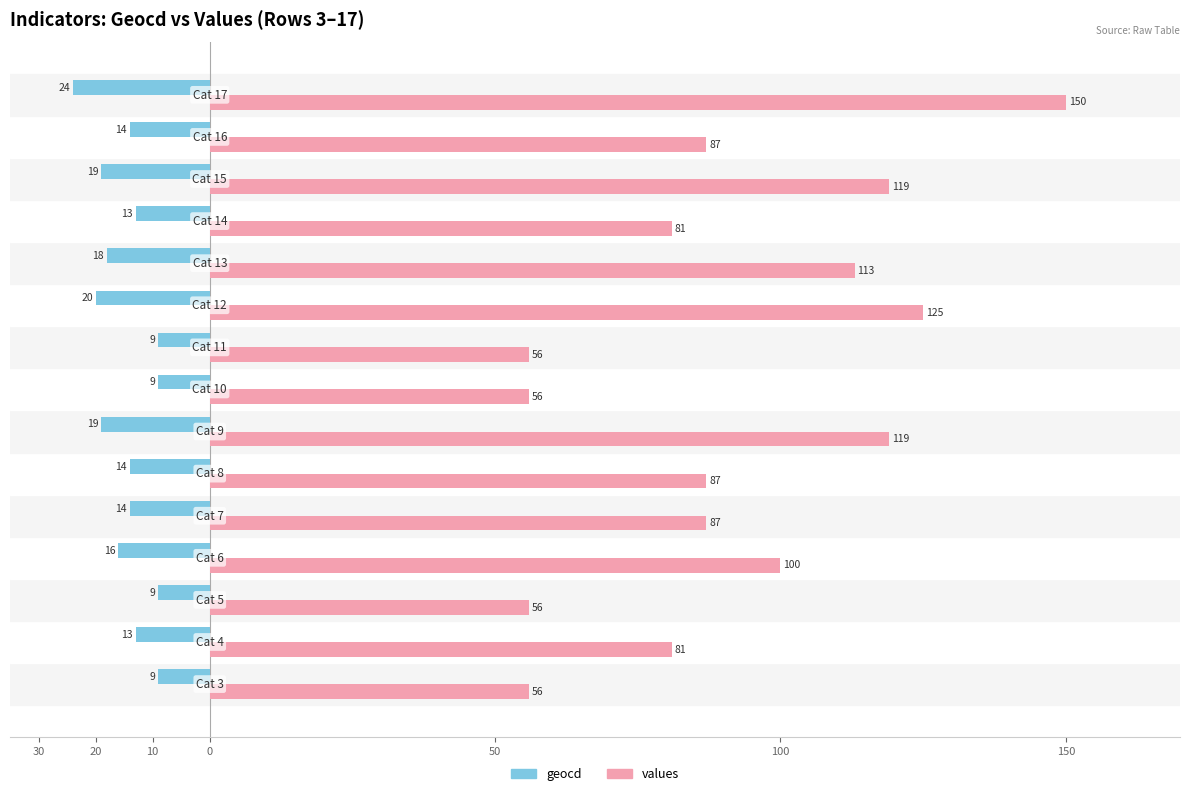

Reading left to right, extract all data points from this chart.

geocd: -9	-13	-9	-16	-14	-14	-19	-9	-9	-20	-18	-13	-19	-14	-24
values: 56	81	56	100	87	87	119	56	56	125	113	81	119	87	150